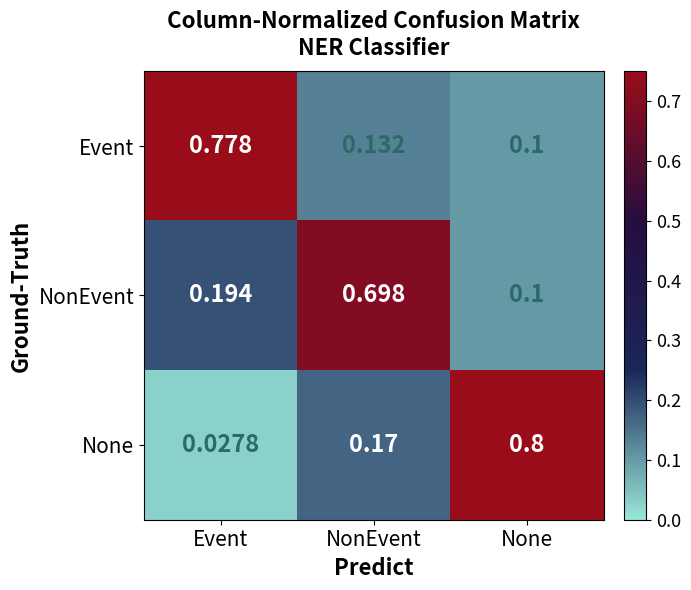

Where is Event nearest to the value 0?

None